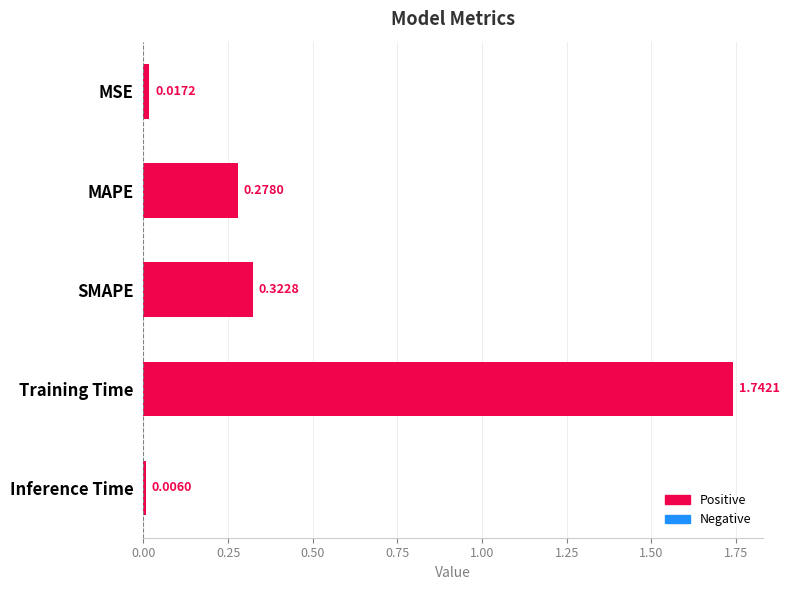

What is the average value?

0.5